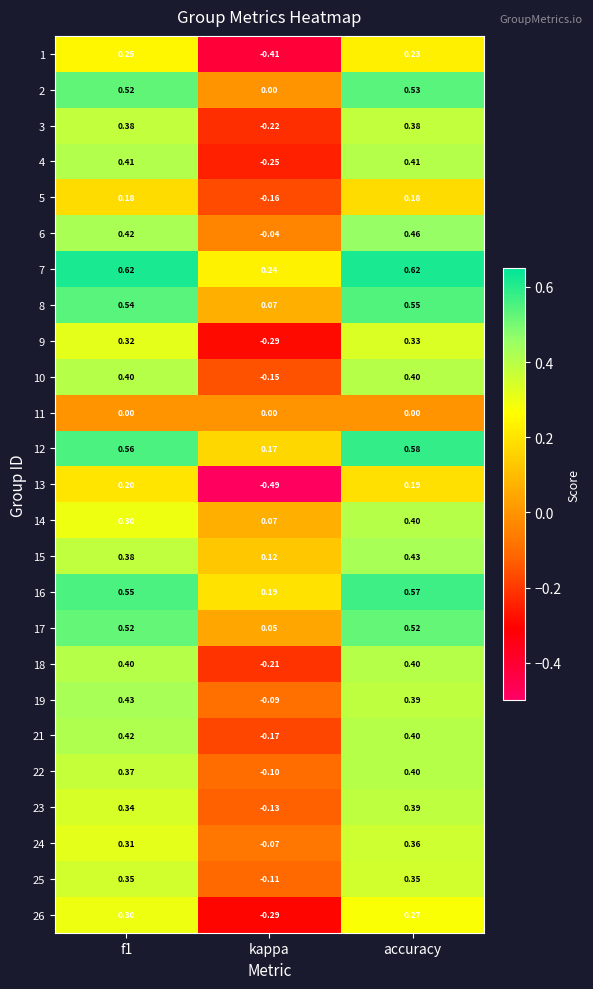

Is the value of 12 at f1 greater than the value of 23 at f1?

Yes